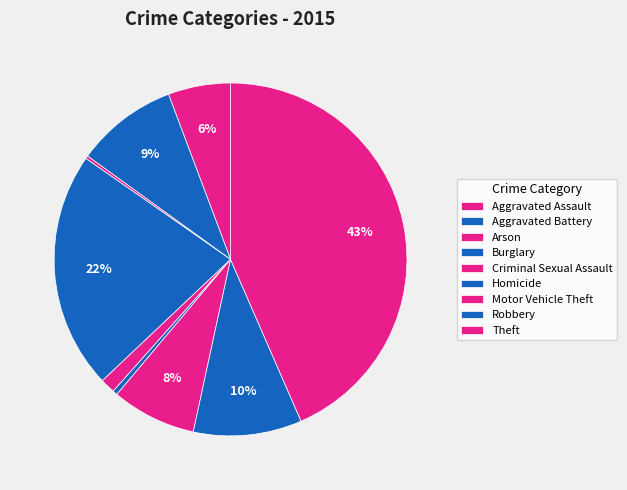

Which category has the biggest portion of the pie?

Theft